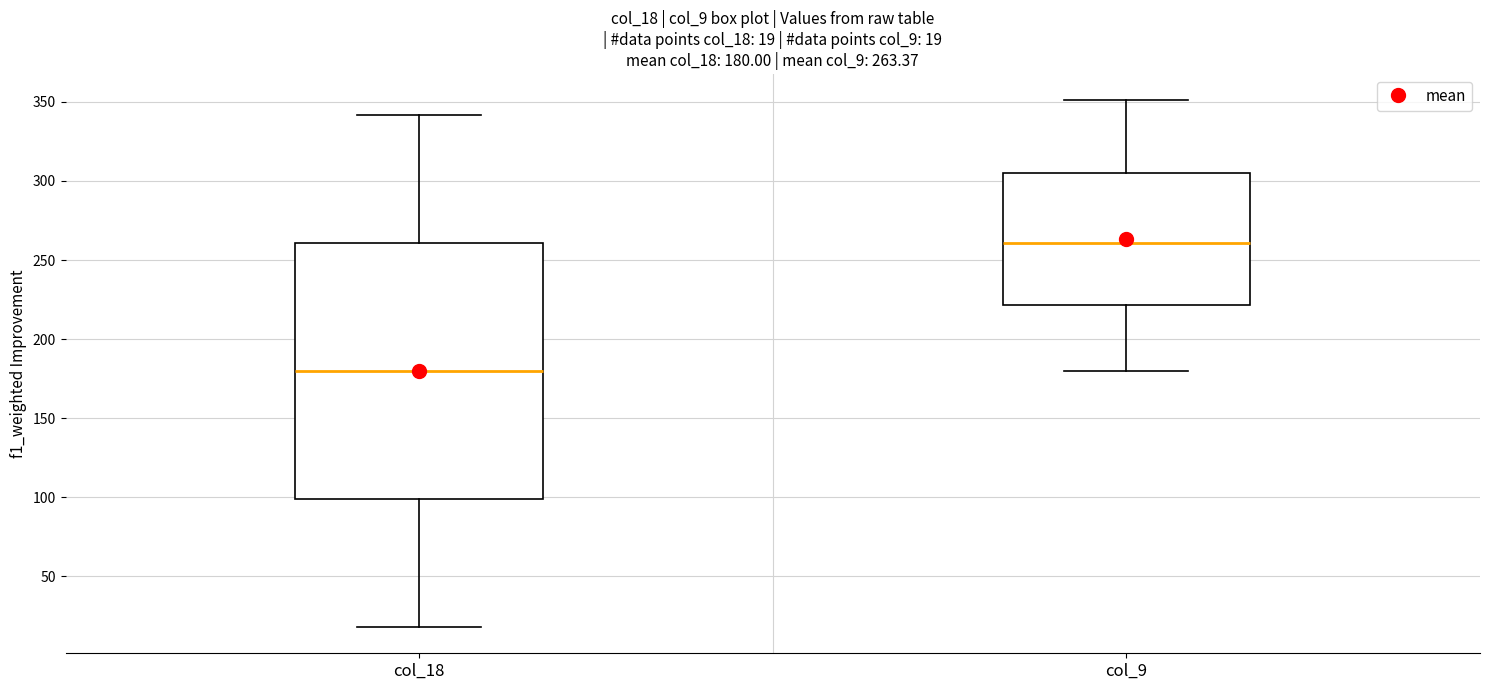

Which box's median line is the lowest?

col_18